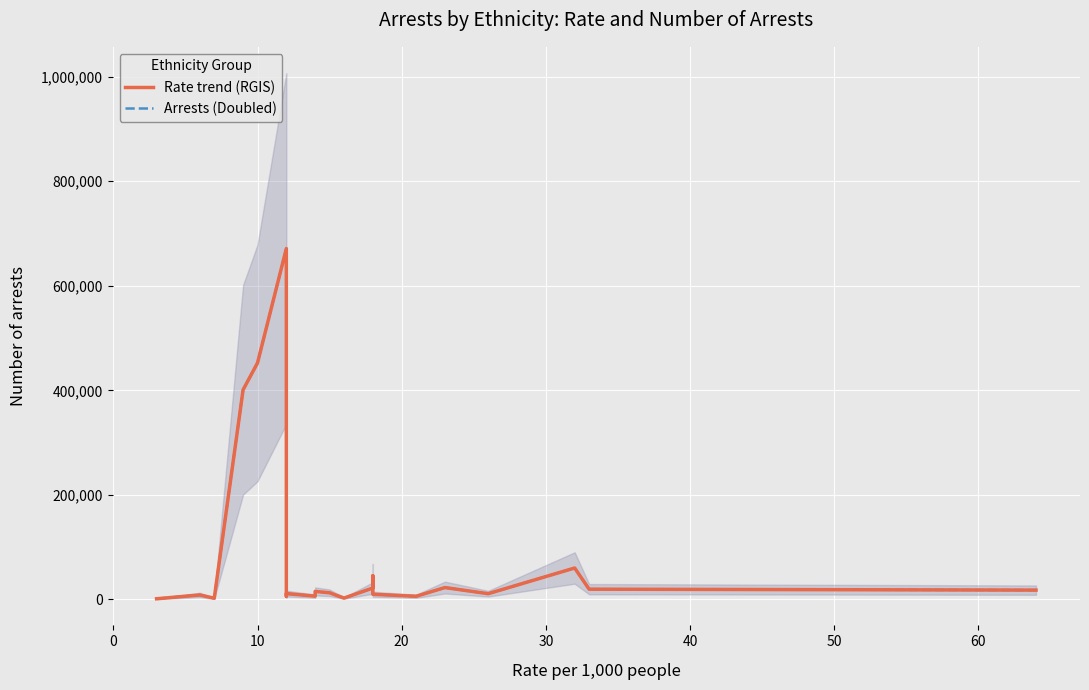

Rank the series at 40 from highest to lowest value.

Rate trend (RGIS), Arrests (Doubled)